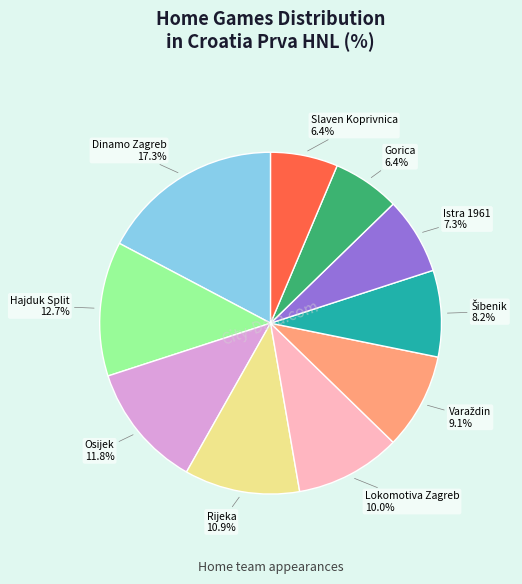

Is there a majority slice in this chart?

No